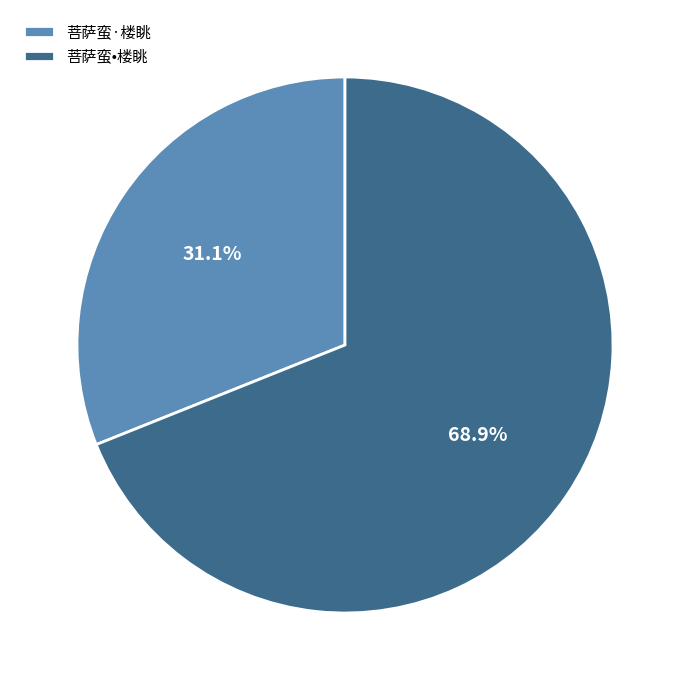

Count the number of slices in the pie.

2